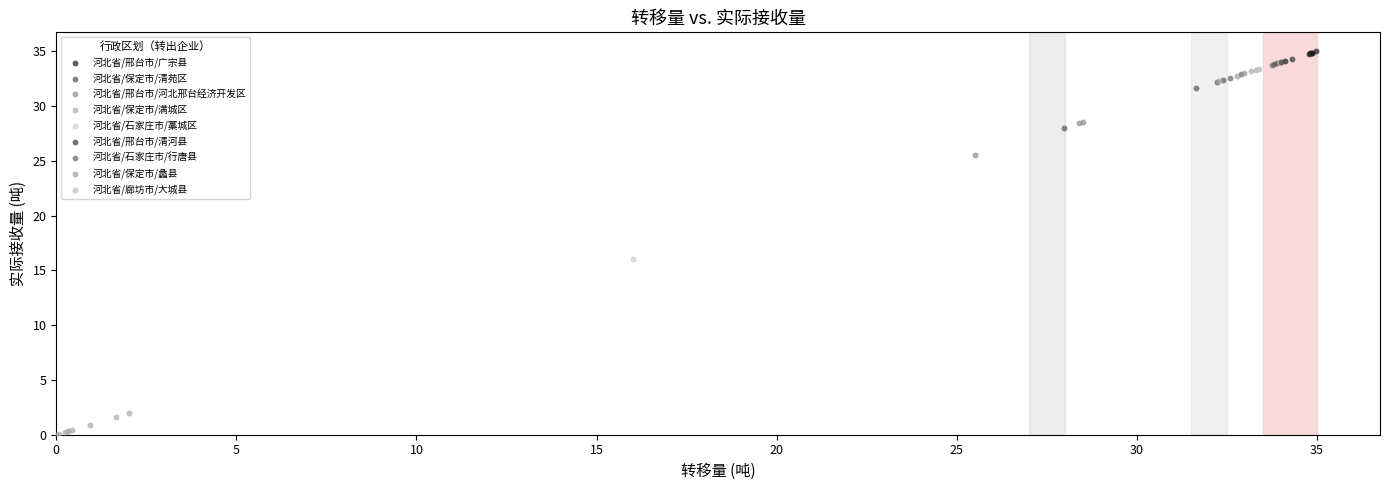

What are all the series names shown in the legend?

河北省/邢台市/广宗县, 河北省/保定市/清苑区, 河北省/邢台市/河北邢台经济开发区, 河北省/保定市/满城区, 河北省/石家庄市/藁城区, 河北省/邢台市/清河县, 河北省/石家庄市/行唐县, 河北省/保定市/蠡县, 河北省/廊坊市/大城县